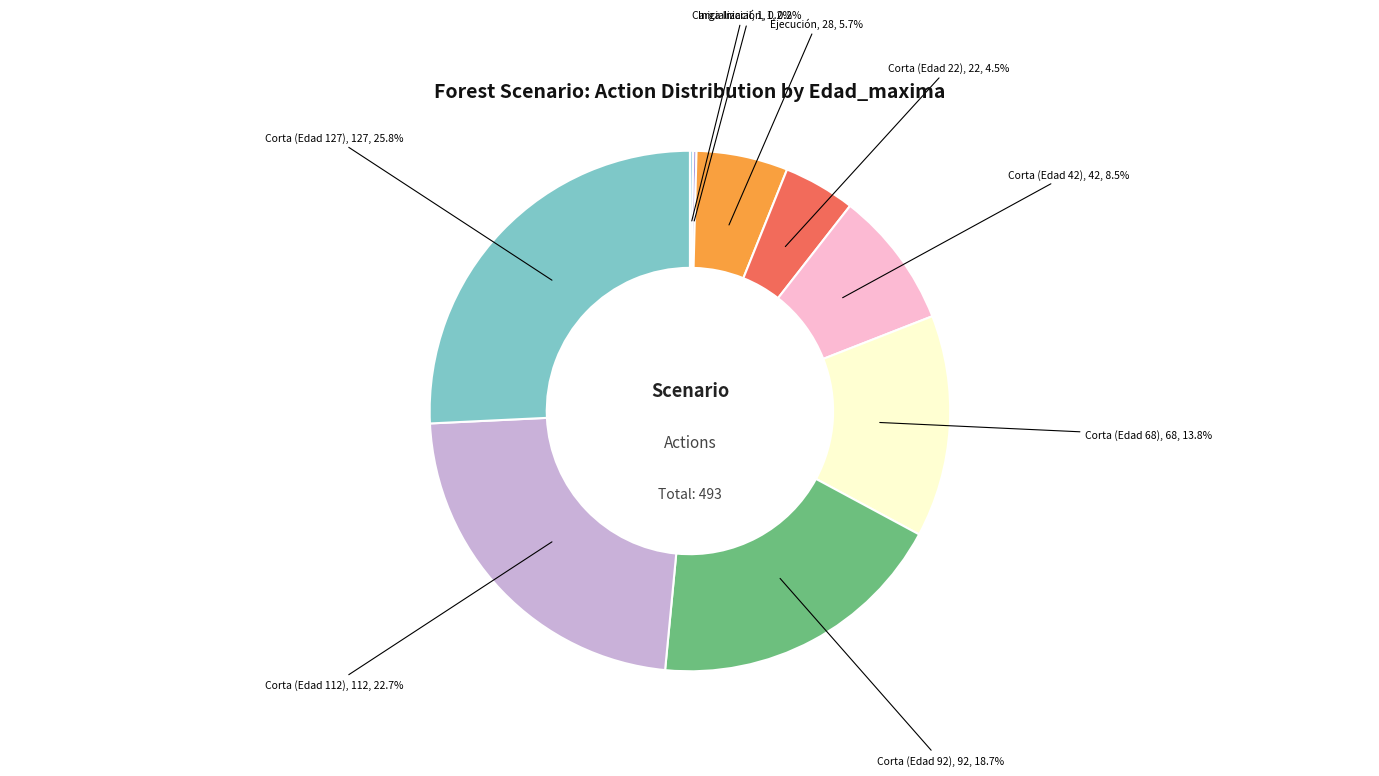

Is there any slice that represents more than half of the pie?

No